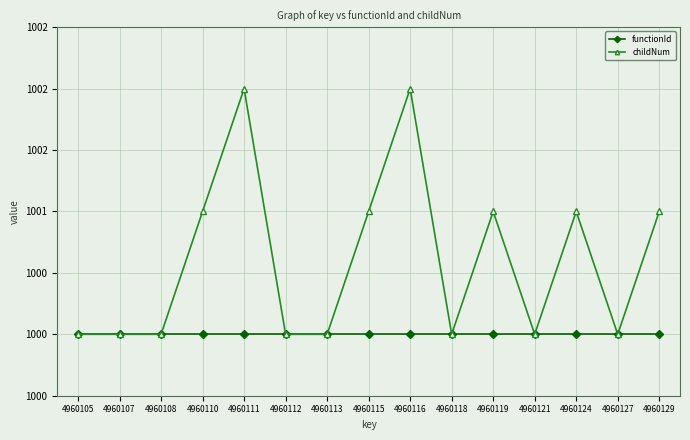

List the labels in order of childNum value, smallest first.

4960105, 4960107, 4960108, 4960112, 4960113, 4960118, 4960121, 4960127, 4960110, 4960115, 4960119, 4960124, 4960129, 4960111, 4960116